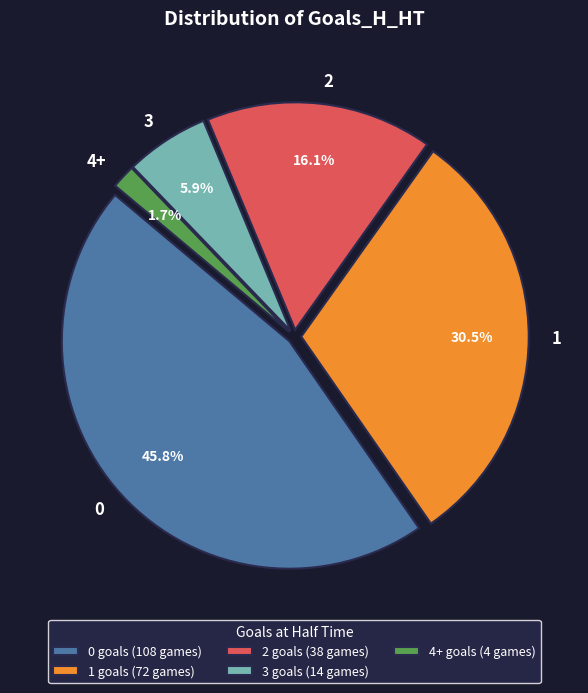

Is the sum of 3 and 0 greater than half?

Yes